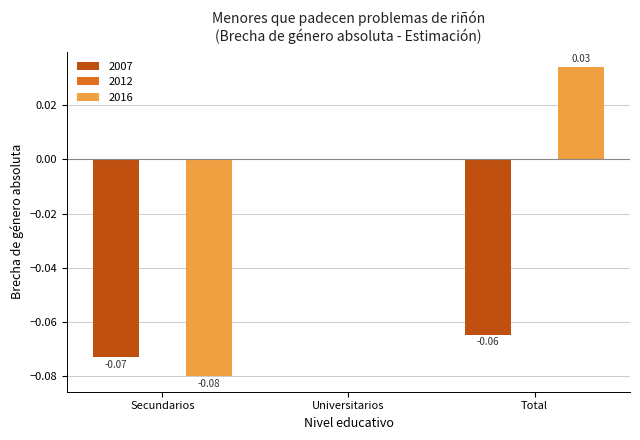

At which label does 2007 reach its peak?

Universitarios